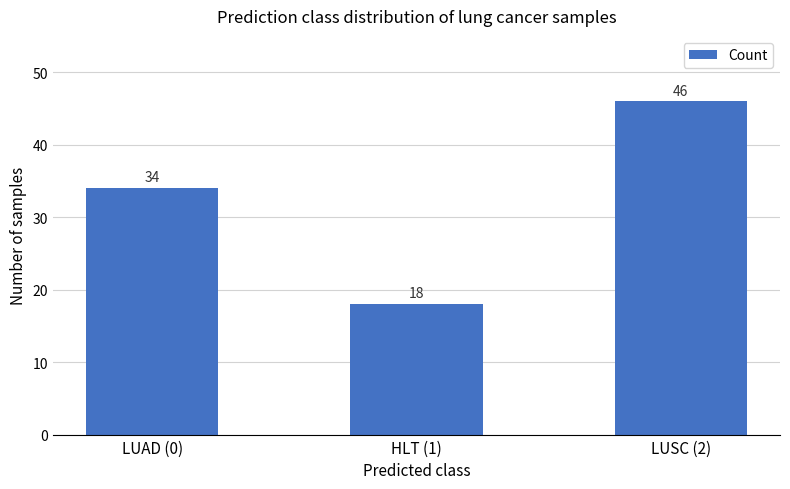

Approximately how many times larger is the value at HLT (1) compared to LUAD (0)?

0.5